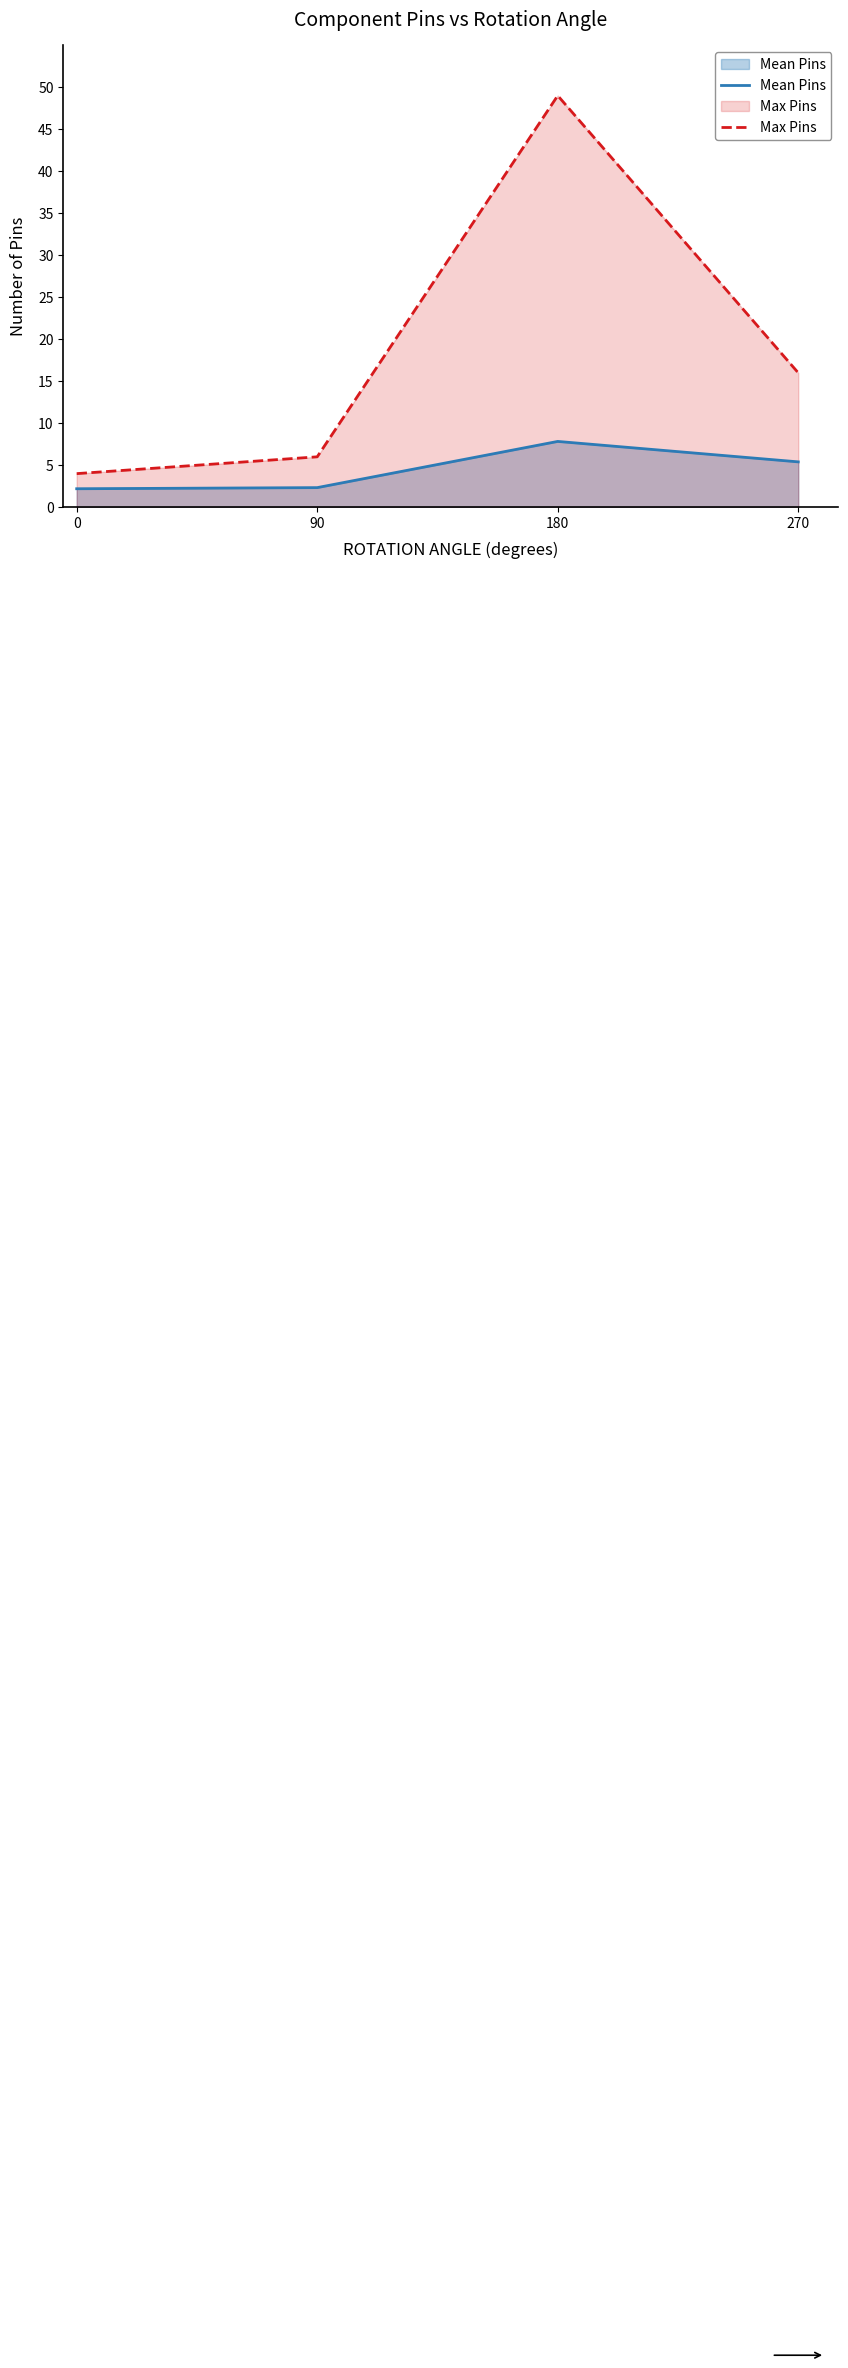

Which category has the highest value across all series?

180